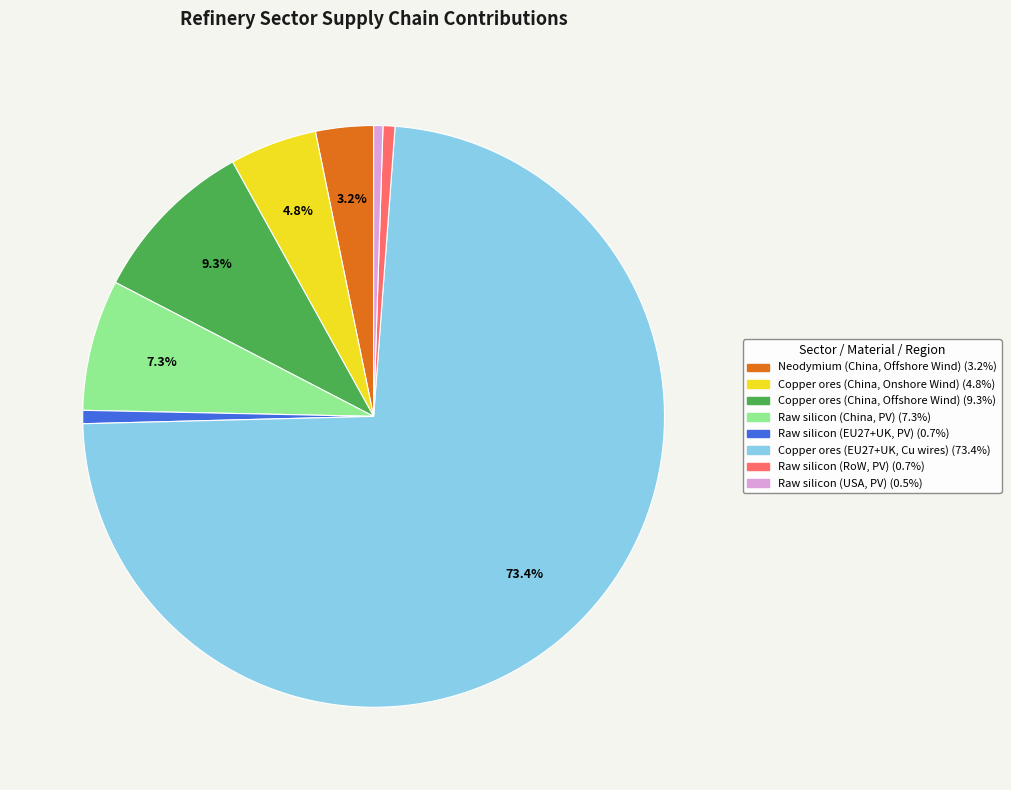

To the nearest percent, what is the average slice percentage?

12%